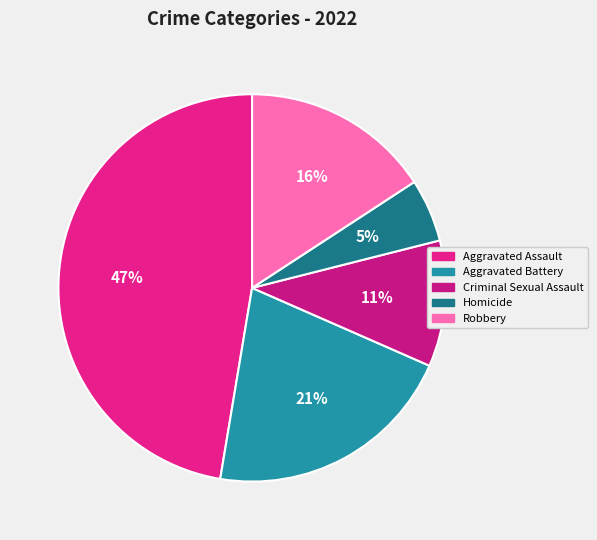

How many slices are in this pie chart?

5